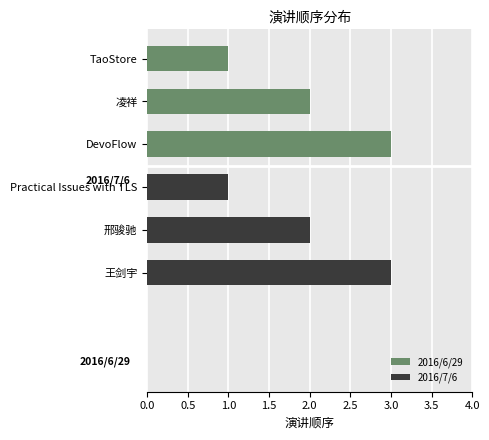

List the labels in order of value, largest first.

DevoFlow, 王剑宇, 凌祥, 邢骏驰, TaoStore, Practical Issues with TLS